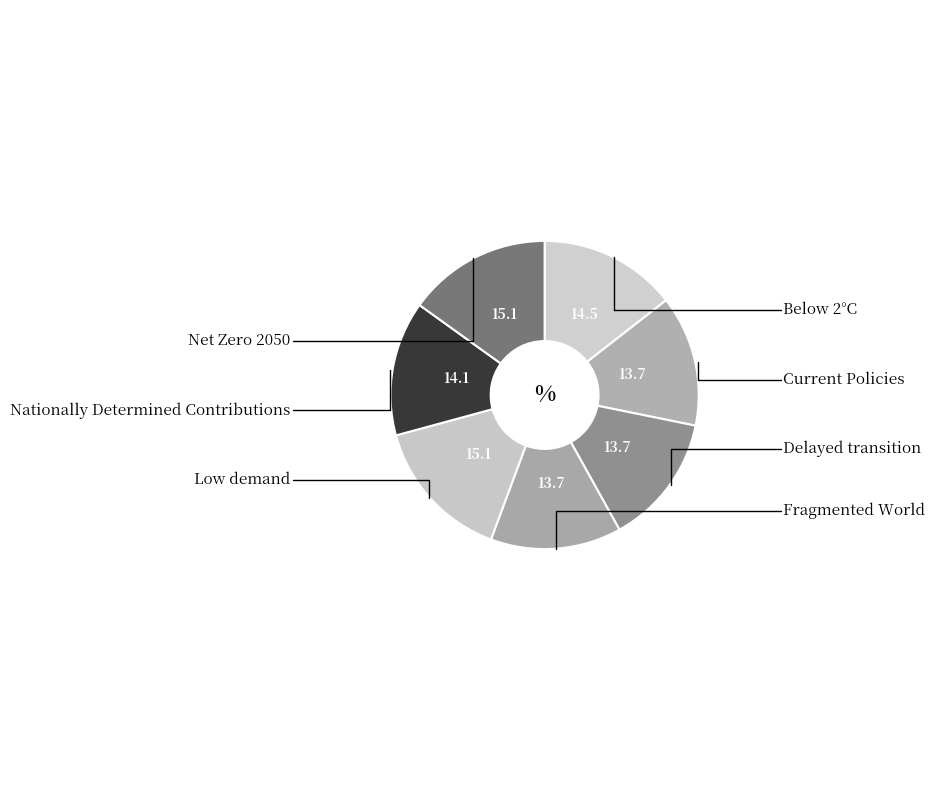

How many slices are in this pie chart?

7